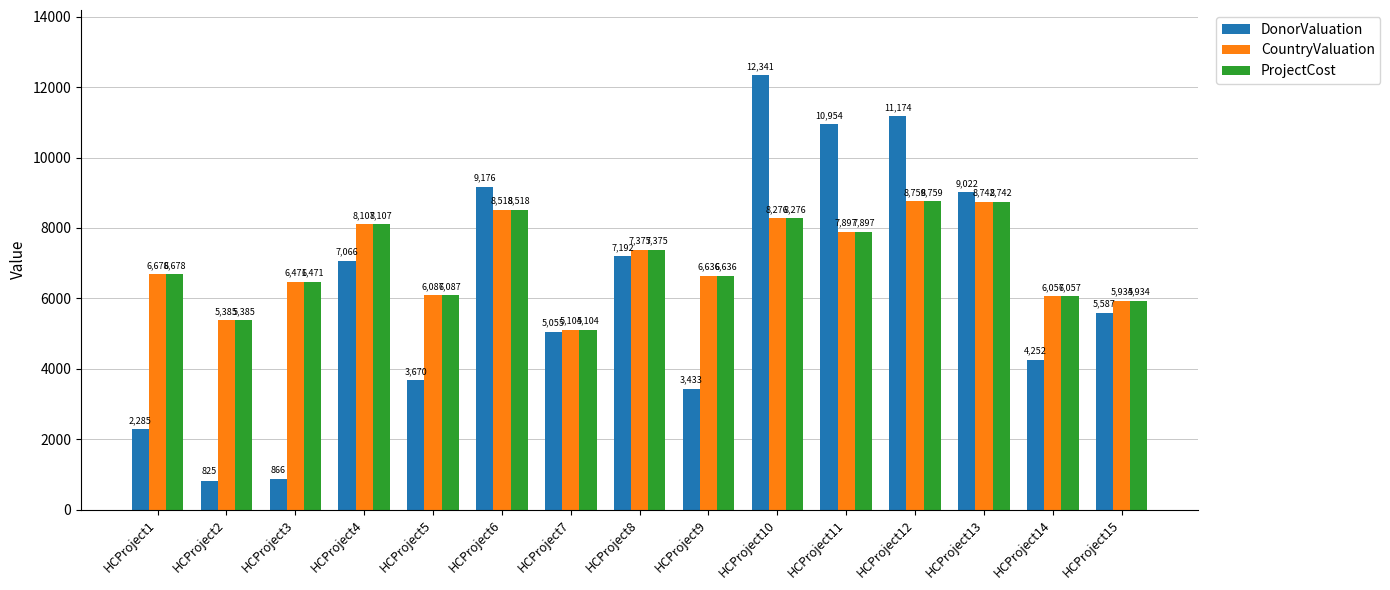

The value of ProjectCost at HCProject8 is 7375. True or false?

True